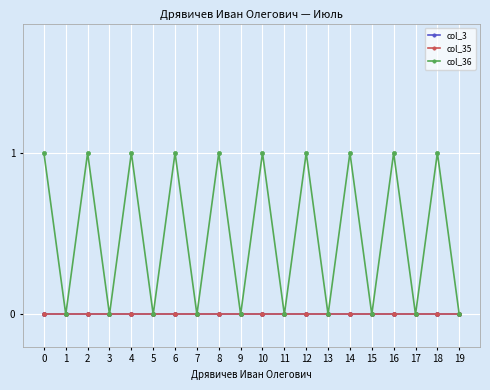

True or false: col_3 has more than 0 points higher than both neighbors.

False